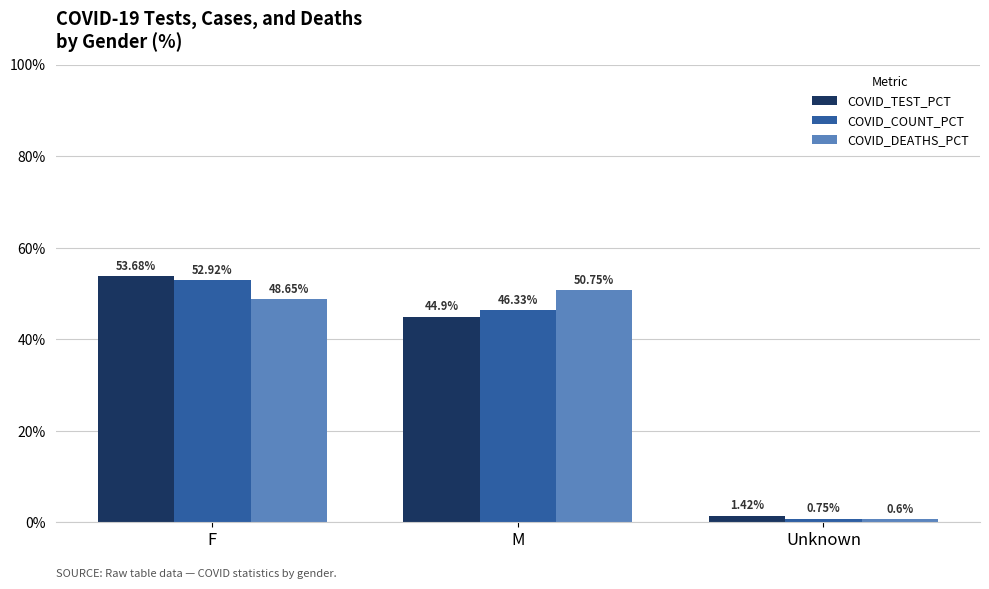

Is it true that COVID_DEATHS_PCT equals 48.6 at F?

True